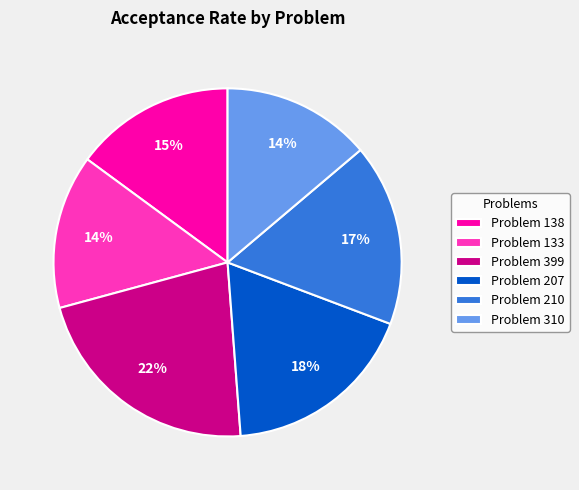

Is there a majority slice in this chart?

No